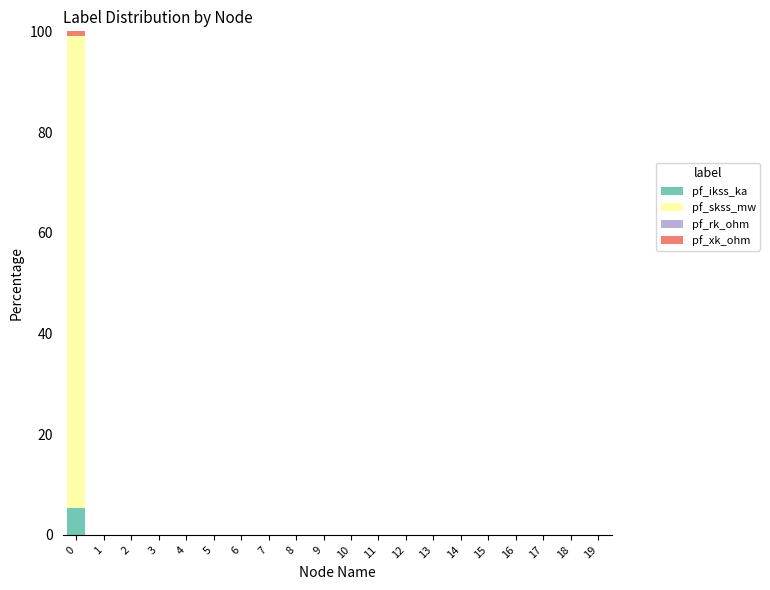

The value of pf_ikss_ka at 16 is -3.0. True or false?

False